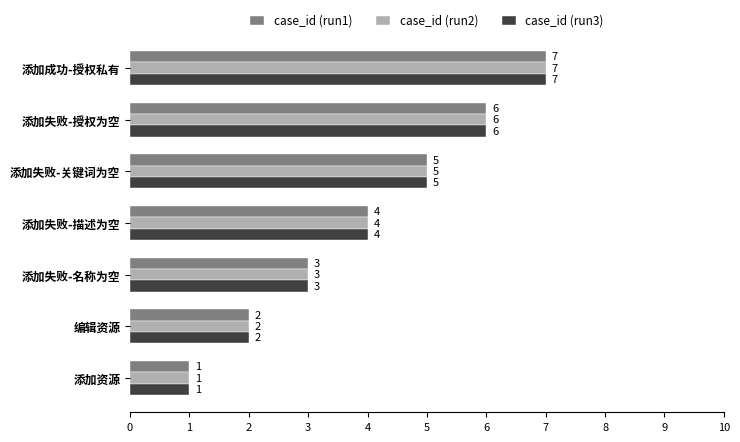

Is the value of case_id (run1) at 添加失败-授权为空 greater than the value of case_id (run2) at 添加成功-授权私有?

No